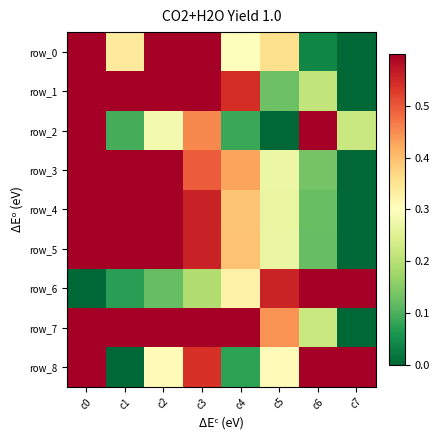

Reading left to right, what are all the values shown in this chart?

row_0: c0=0.7	c1=0.3	c2=1.0	c3=1.0	c4=0.3	c5=0.4	c6=0.0	c7=0.0
row_1: c0=0.9	c1=1.0	c2=1.0	c3=0.9	c4=0.5	c5=0.1	c6=0.2	c7=0.0
row_2: c0=0.8	c1=0.1	c2=0.3	c3=0.5	c4=0.1	c5=0.0	c6=1.0	c7=0.2
row_3: c0=1.0	c1=0.9	c2=0.7	c3=0.5	c4=0.4	c5=0.3	c6=0.1	c7=0.0
row_4: c0=1.0	c1=0.9	c2=0.7	c3=0.6	c4=0.4	c5=0.3	c6=0.1	c7=0.0
row_5: c0=1.0	c1=0.9	c2=0.7	c3=0.6	c4=0.4	c5=0.3	c6=0.1	c7=0.0
row_6: c0=0.0	c1=0.1	c2=0.1	c3=0.2	c4=0.3	c5=0.6	c6=0.8	c7=1.0
row_7: c0=0.9	c1=1.0	c2=1.0	c3=0.7	c4=0.6	c5=0.4	c6=0.2	c7=0.0
row_8: c0=0.6	c1=0.0	c2=0.3	c3=0.5	c4=0.1	c5=0.3	c6=1.0	c7=0.8